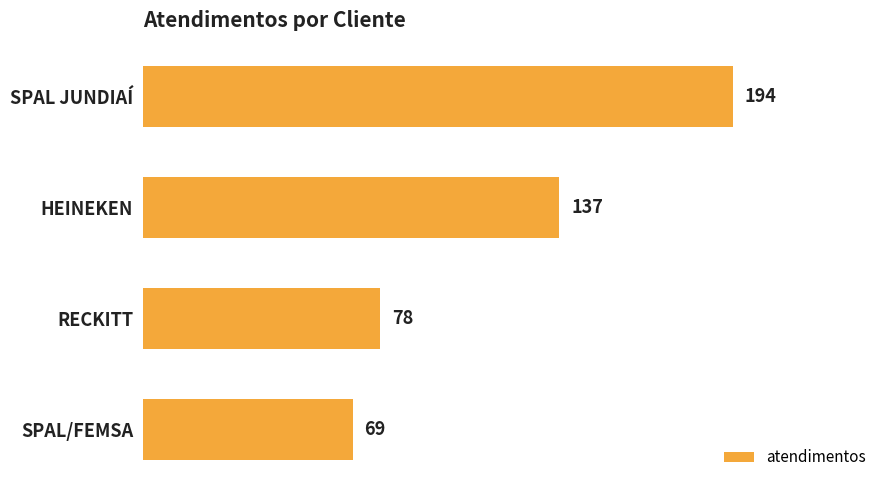

The value at HEINEKEN is 33. True or false?

False